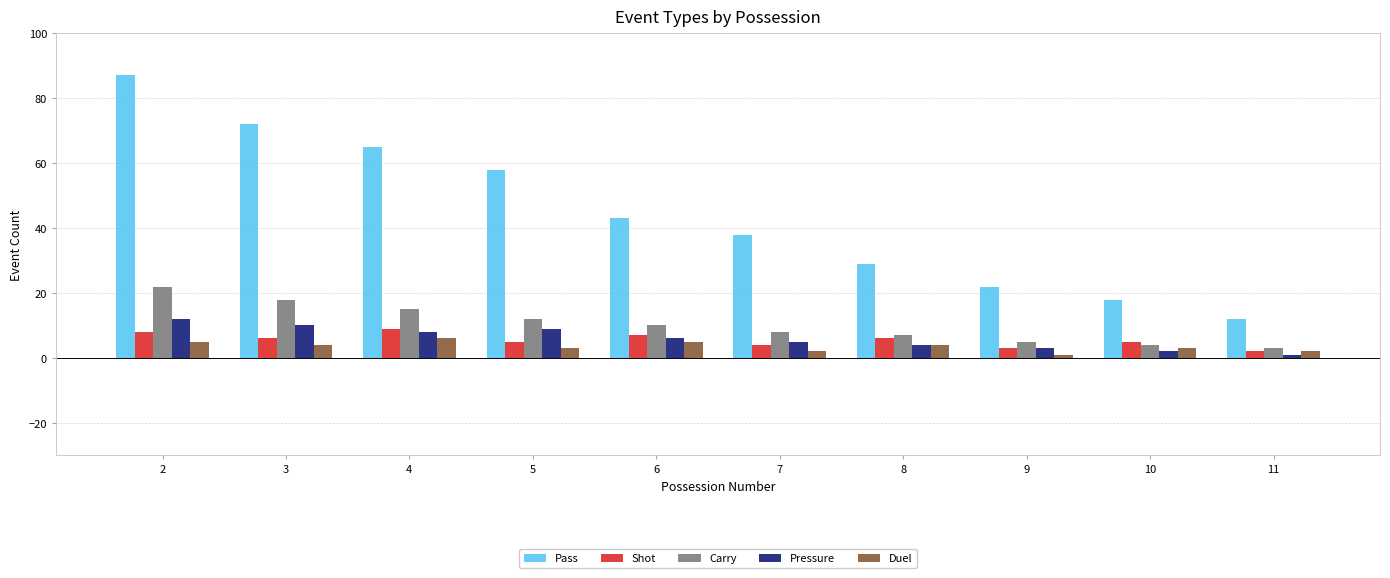

Which category has the lowest value in the Pass series?

11